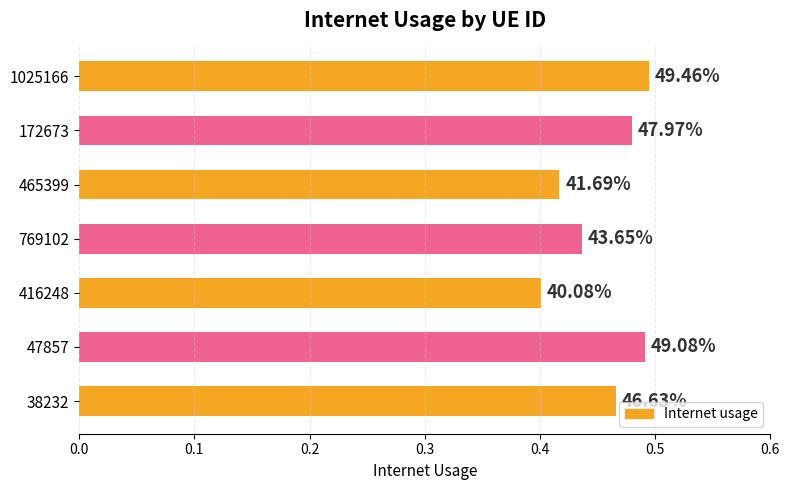

How many bars are there in total?

7